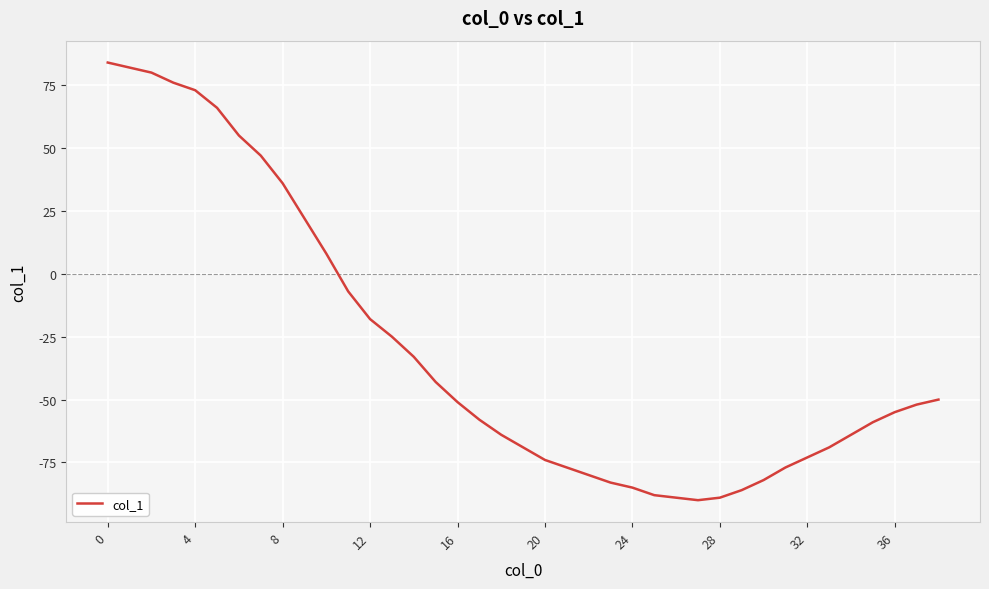

What is the smallest value displayed?

-90